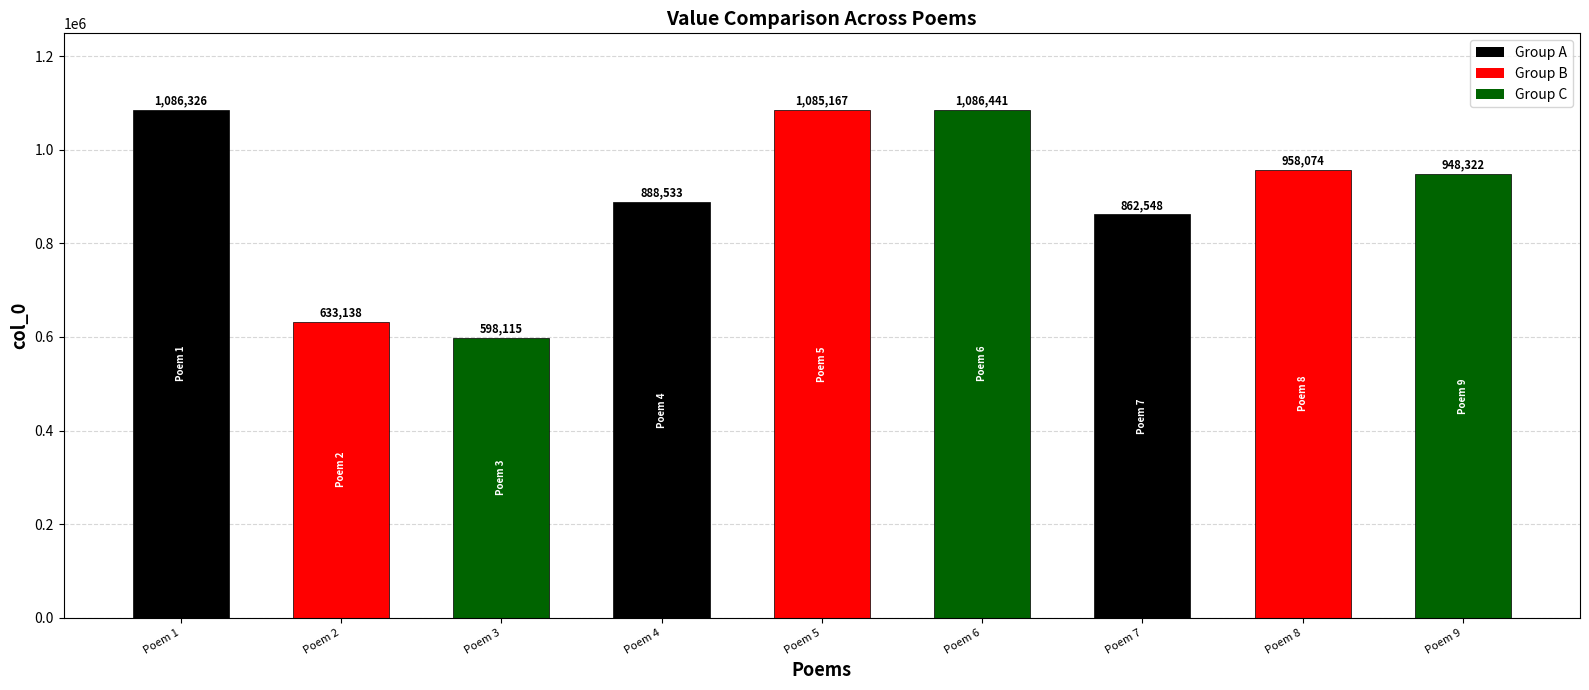

What is the change in value from Poem 1 to Poem 4?

-197793